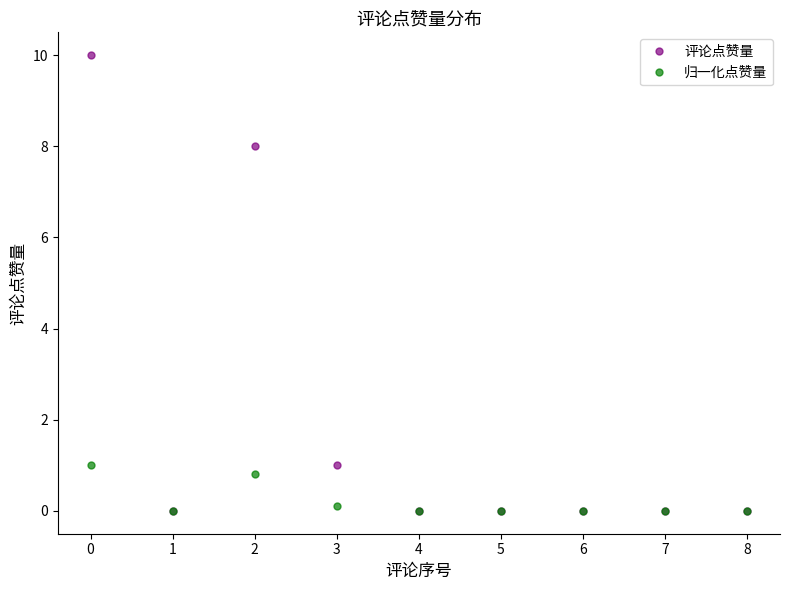

What is the difference between the maximum and minimum values in the 归一化点赞量 series?

1.0